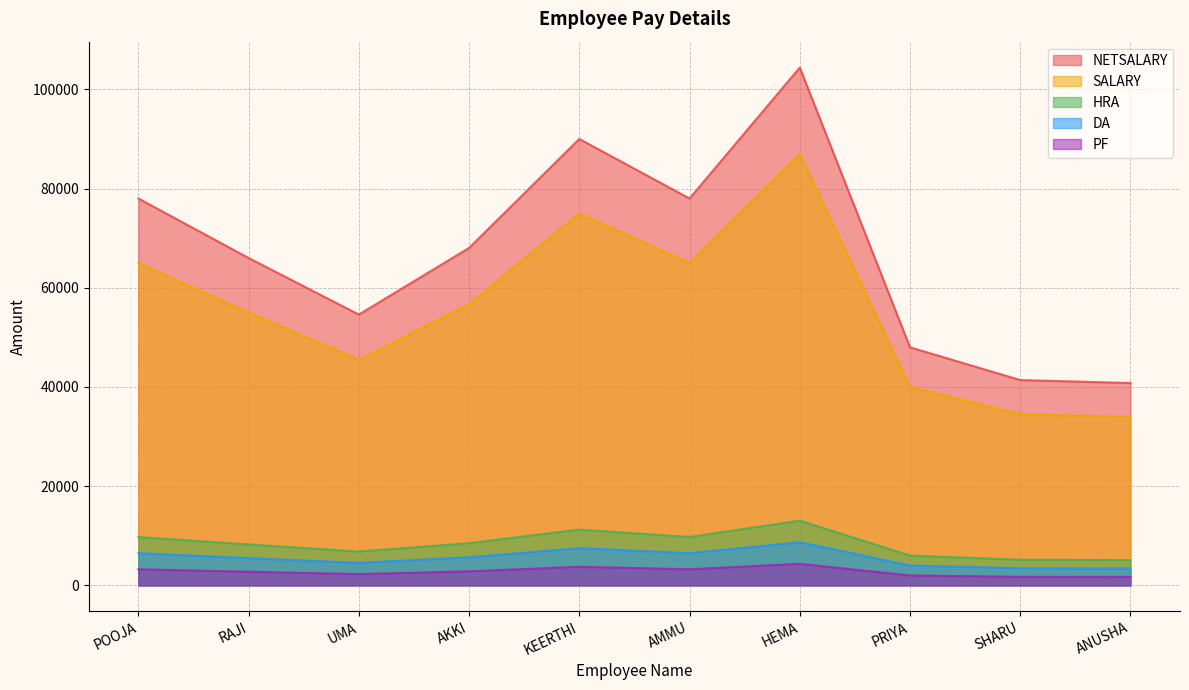

Reading left to right, list all the values displayed in this chart.

SALARY: POOJA=78000	RAJI=66000	UMA=54600	AKKI=68040	KEERTHI=90000	AMMU=78000	HEMA=104400	PRIYA=48000	SHARU=41400	ANUSHA=40800
HRA: POOJA=65000	RAJI=55000	UMA=45500	AKKI=56700	KEERTHI=75000	AMMU=65000	HEMA=87000	PRIYA=40000	SHARU=34500	ANUSHA=34000
DA: POOJA=9750	RAJI=8250	UMA=6825	AKKI=8505	KEERTHI=11250	AMMU=9750	HEMA=13050	PRIYA=6000	SHARU=5175	ANUSHA=5100
PF: POOJA=6500	RAJI=5500	UMA=4550	AKKI=5670	KEERTHI=7500	AMMU=6500	HEMA=8700	PRIYA=4000	SHARU=3450	ANUSHA=3400
NETSALARY: POOJA=3250	RAJI=2750	UMA=2275	AKKI=2835	KEERTHI=3750	AMMU=3250	HEMA=4350	PRIYA=2000	SHARU=1725	ANUSHA=1700